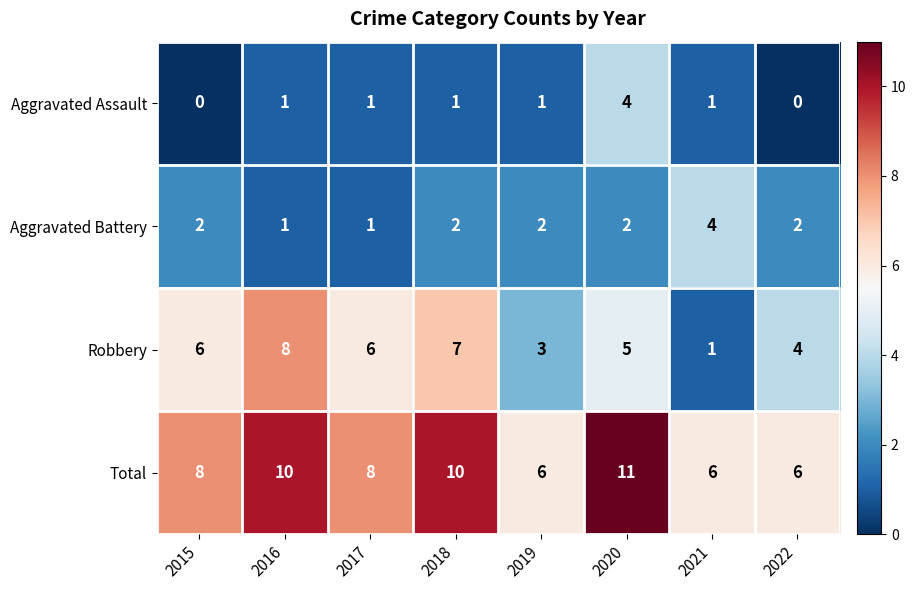

The Total series shows 10 at 2016. True or false?

True